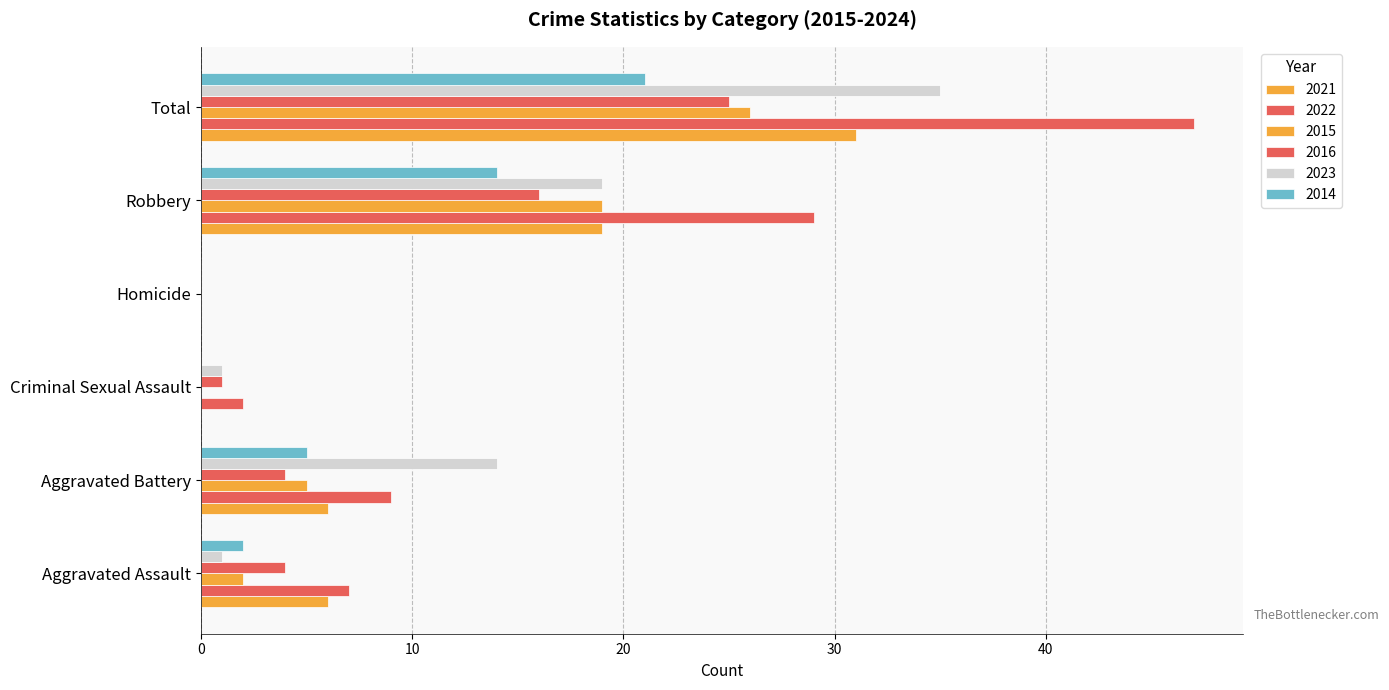

What is the total value across all series at Criminal Sexual Assault?

4